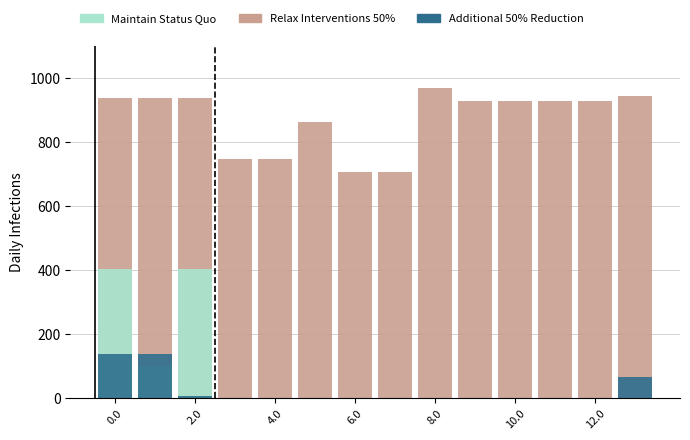

At which label is Maintain Status Quo closest to 202?

2.0